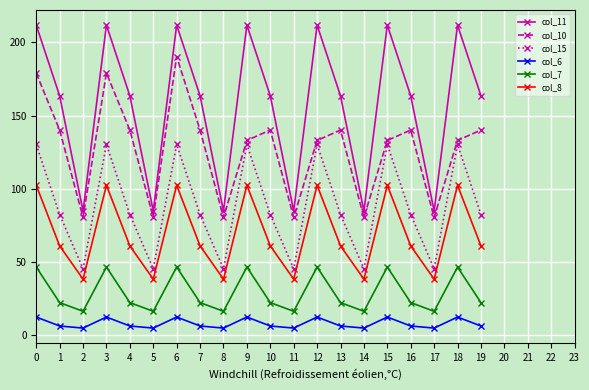

True or false: col_6 has a value of 12.4 at 6.

True